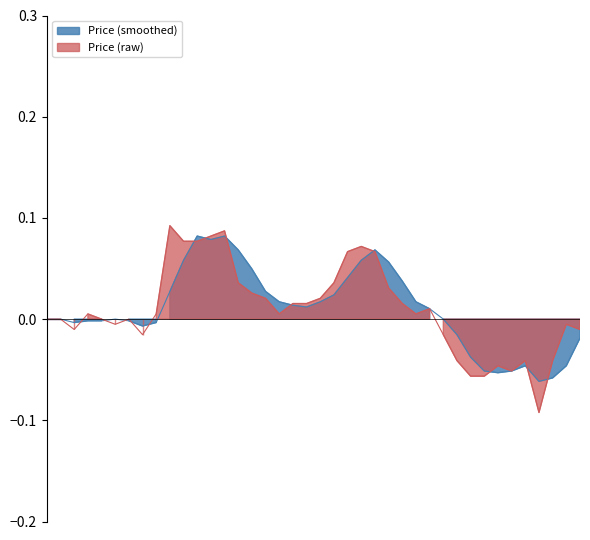

True or false: the data shows -0.0 at 2018-12-20.

True